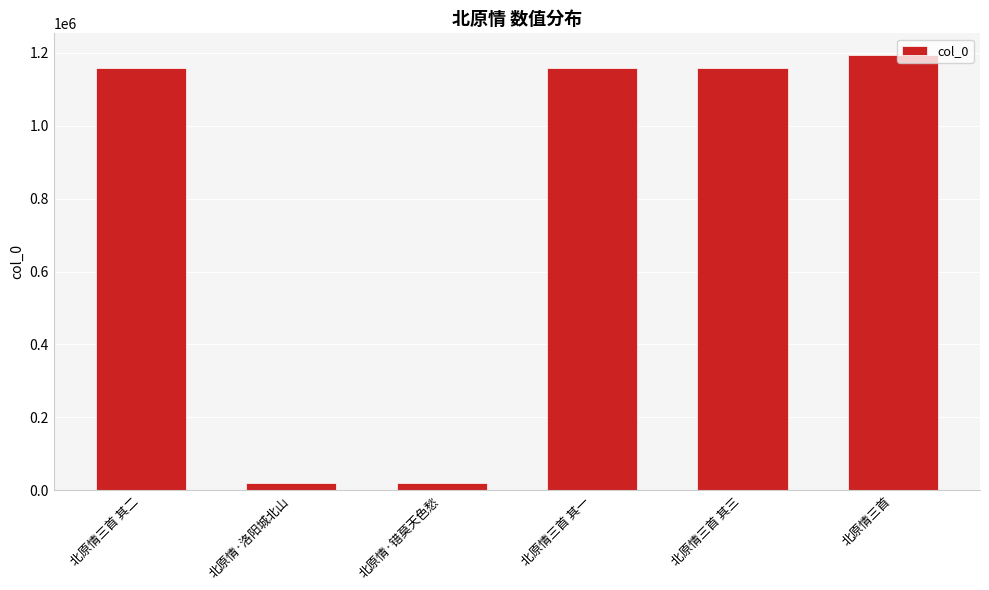

What is the sum of all values?

4711796